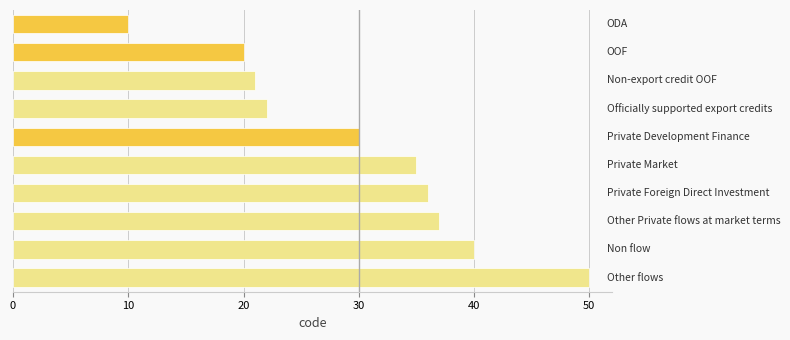

What is the minimum value shown in the chart?

10